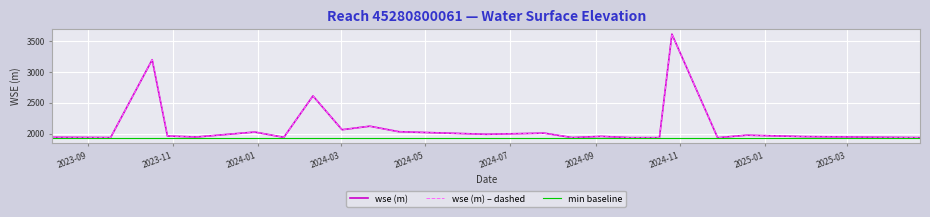

Does the chart have visible grid lines?

Yes